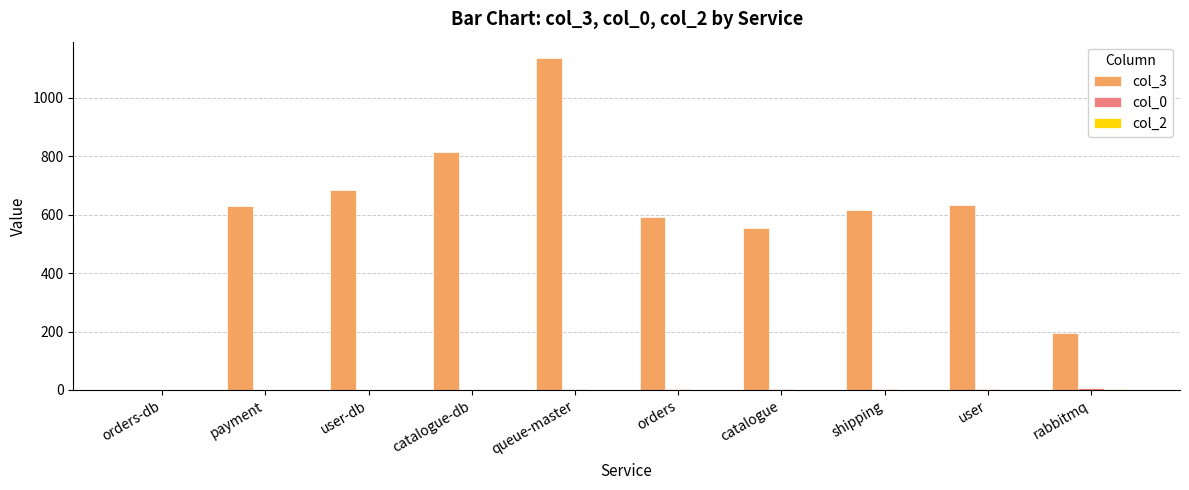

True or false: col_3 has a value of 814 at catalogue-db.

True